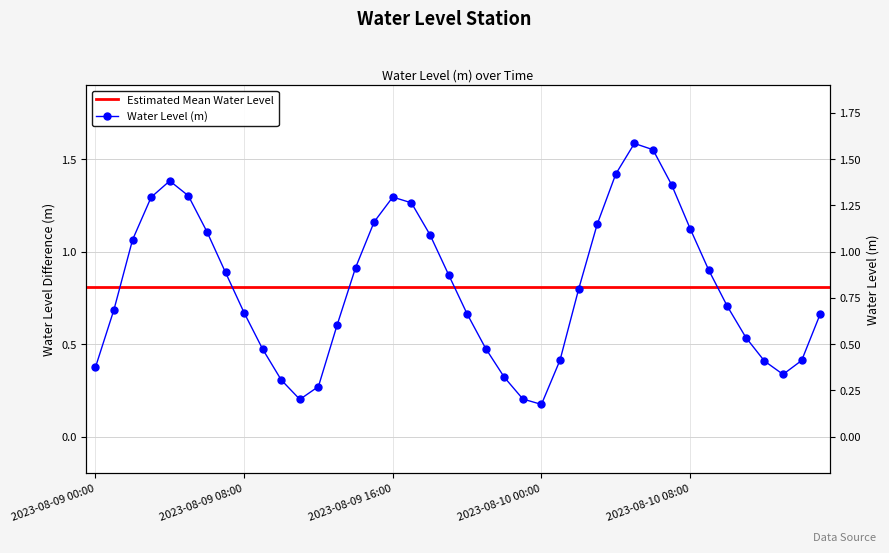

What is the sum of all values?

32.4